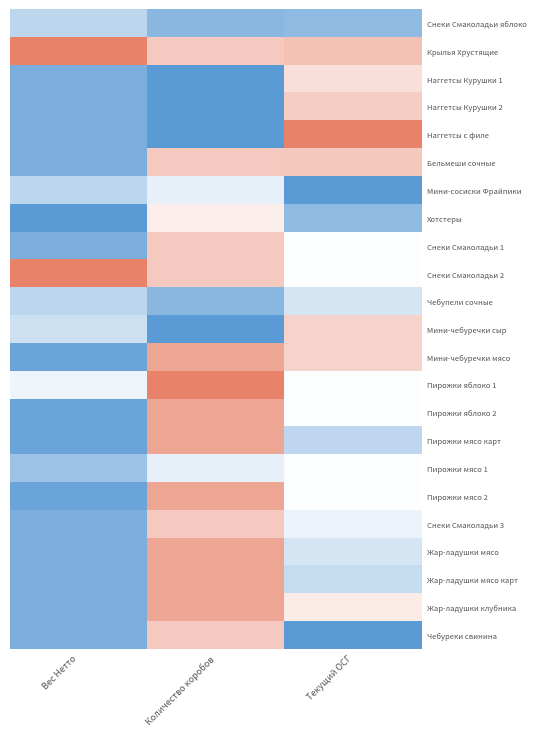

At how many categories does at least one series exceed 0?

3